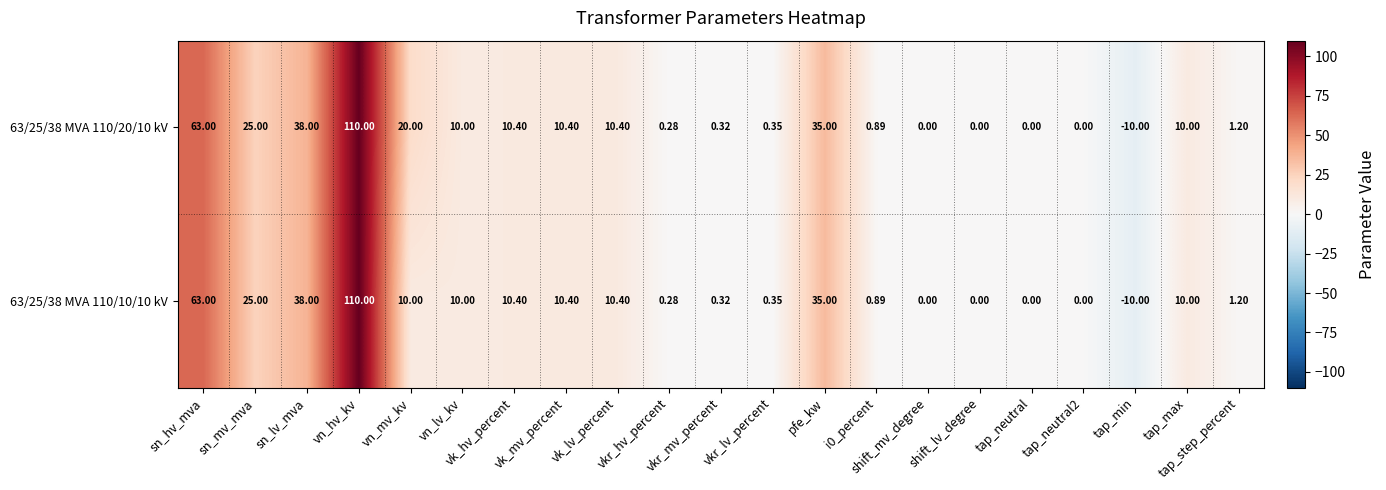

At how many categories does at least one series exceed 24?

5